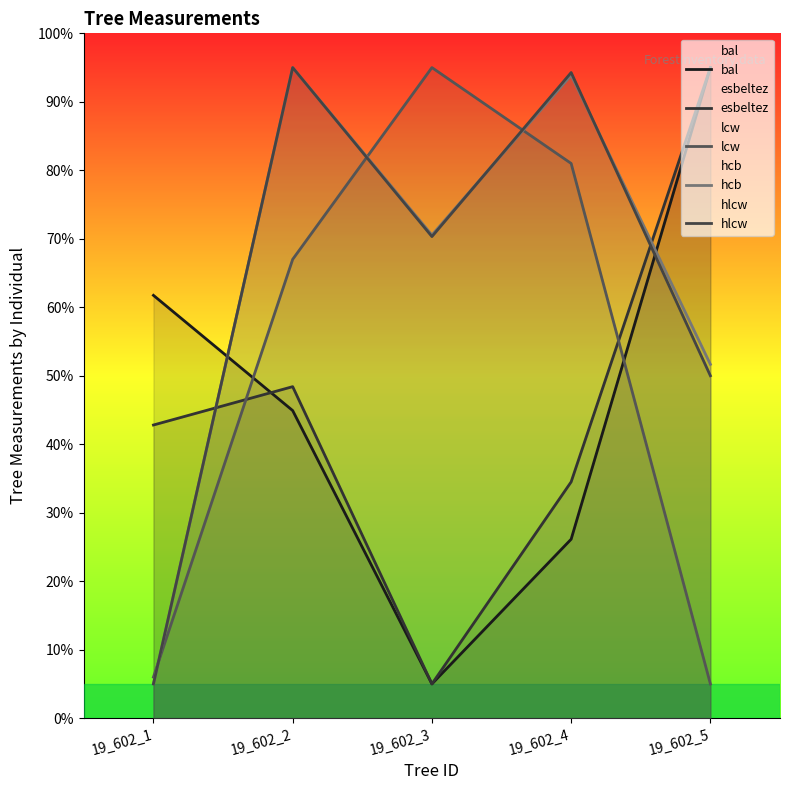

Reading left to right, list all the values displayed in this chart.

bal: 19_602_1=61.7	19_602_2=44.9	19_602_3=5.0	19_602_4=26.1	19_602_5=95.0
esbeltez: 19_602_1=42.8	19_602_2=48.4	19_602_3=5.0	19_602_4=34.5	19_602_5=95.0
lcw: 19_602_1=6.0	19_602_2=67.0	19_602_3=95.0	19_602_4=81.0	19_602_5=5.0
hcb: 19_602_1=5.0	19_602_2=95.0	19_602_3=70.6	19_602_4=93.9	19_602_5=51.7
hlcw: 19_602_1=5.0	19_602_2=95.0	19_602_3=70.3	19_602_4=94.3	19_602_5=50.0